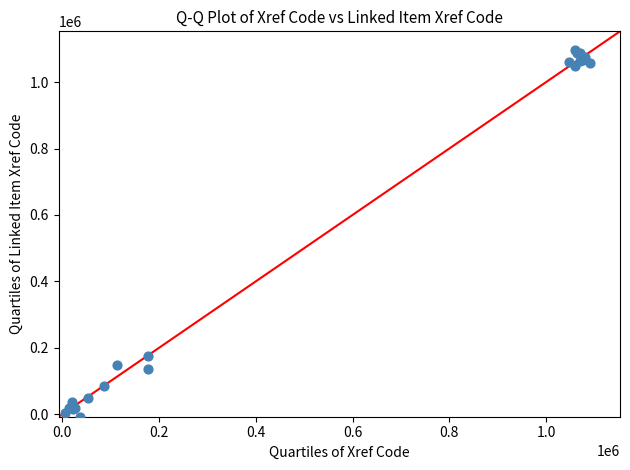

What Y value in the scatter plot is closest to 545068?

175233.4